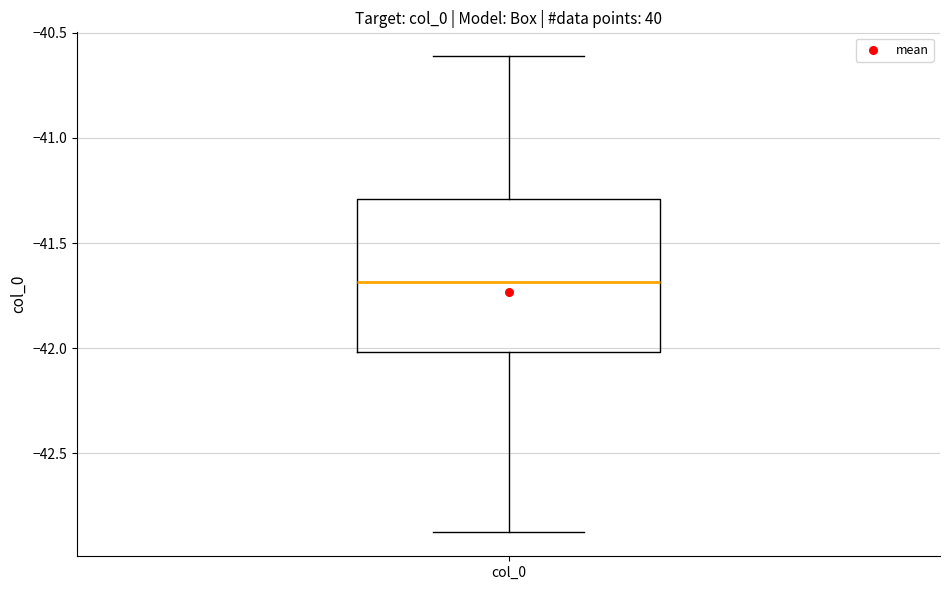

Transcribe this box plot: give where the median line is, the range the box spans, and where the two whiskers end, as read against the y-axis. The values are not printed on the chart, so give them approximately, as read against the axis.

median -41.7, box -42.0 to -41.3, whiskers -42.9 to -40.6